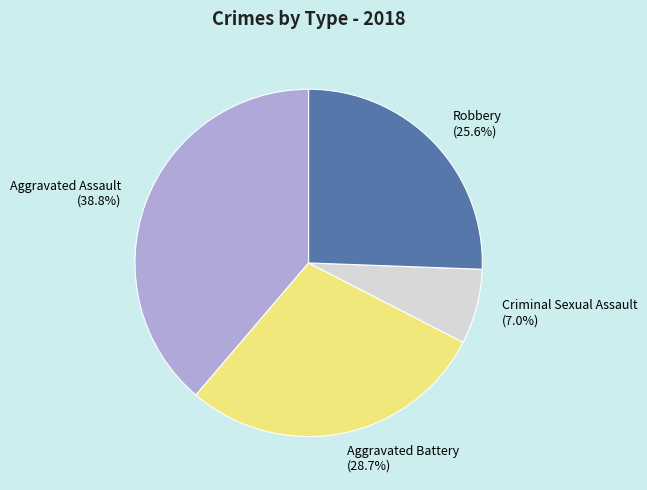

How many slices are in this pie chart?

4